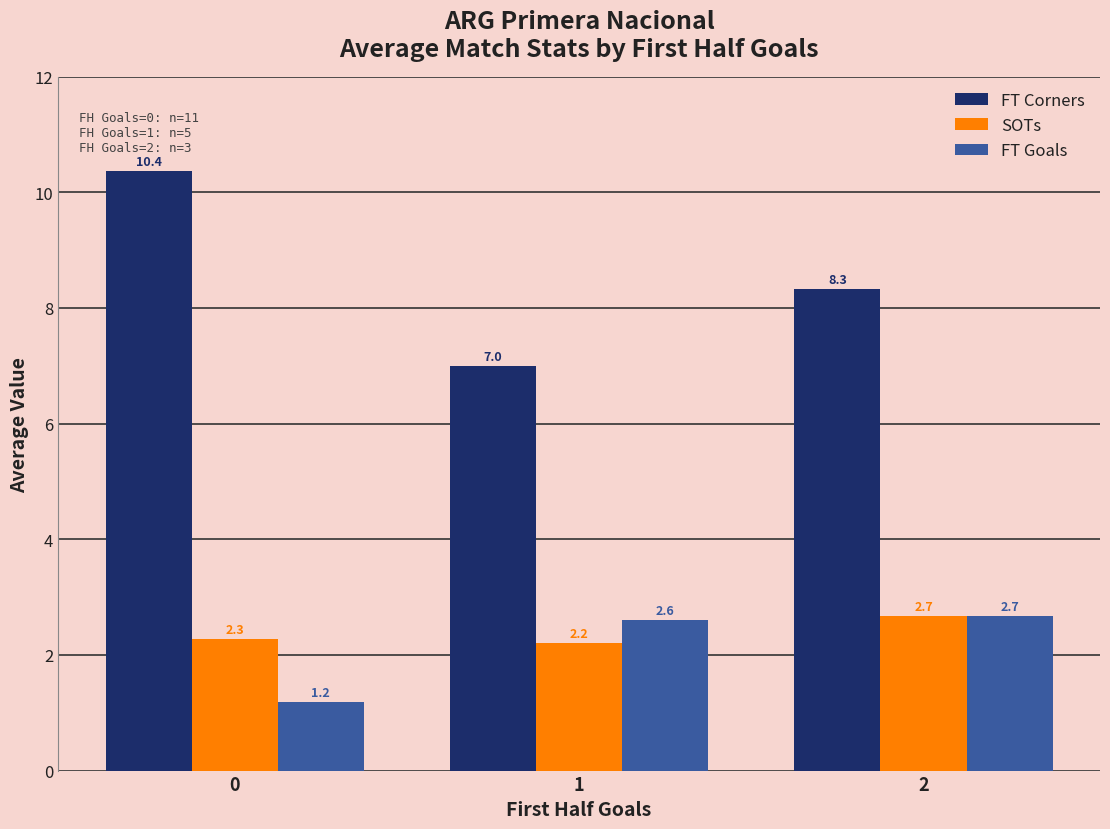

How many values in the FT Goals series are below 2?

1